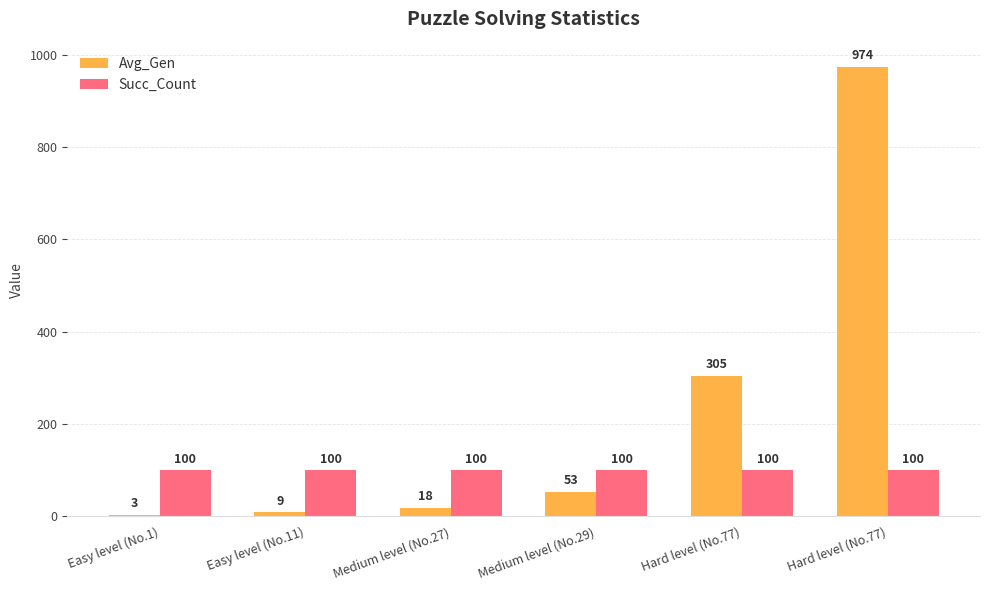

At which label is Avg_Gen closest to 488?

Hard level (No.77)